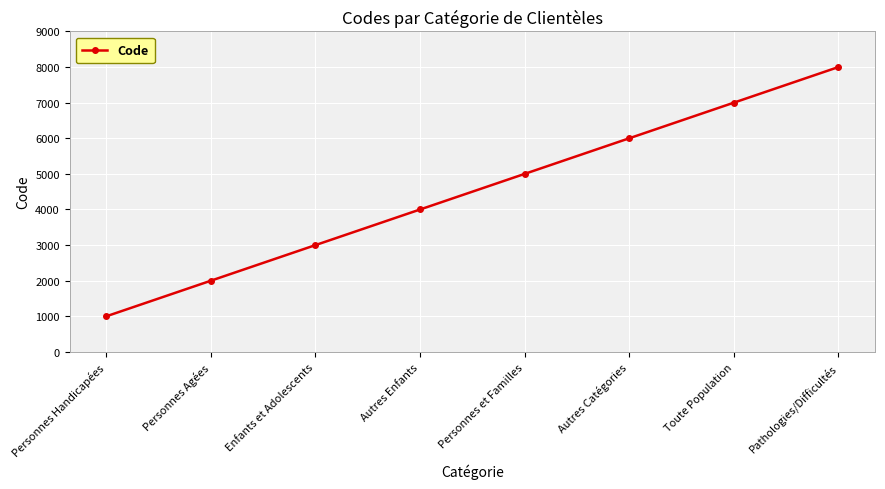

Which has a higher value, Enfants et Adolescents or Personnes Handicapées?

Enfants et Adolescents